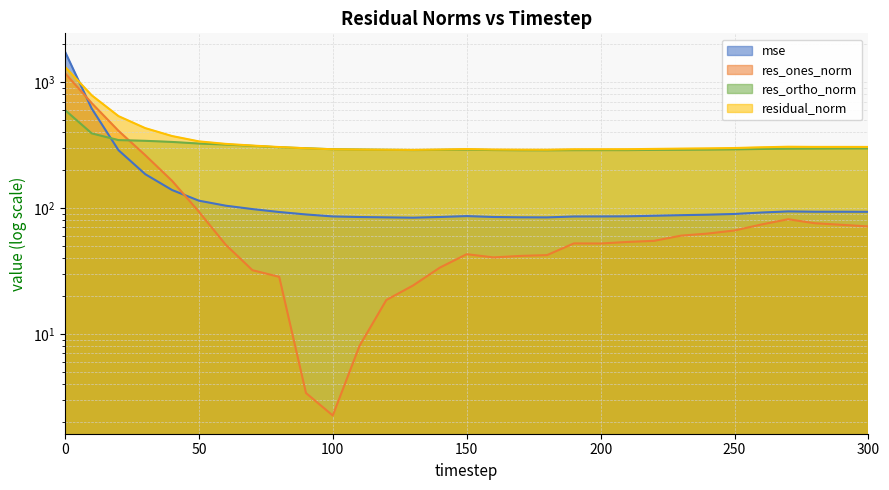

Reading left to right, what are all the values shown in this chart?

mse: 1748.7	615.8	287.4	185.3	138.7	114.2	104.2	97.9	92.8	88.7	85.6	84.7	84.1	83.6	84.7	86.1	84.7	84.2	84.1	85.5	85.6	85.8	86.7	87.6	88.4	89.5	91.9	93.8	93.3	93.3	93.1
res_ones_norm: 1178.3	680.3	409.7	262.2	164.1	93.4	51.1	32.0	28.3	3.4	2.2	8.0	18.5	24.2	33.6	42.9	40.4	41.5	42.2	52.2	52.1	53.6	54.7	60.2	62.6	66.2	73.8	81.3	75.5	73.4	71.3
res_ortho_norm: 600.2	391.2	345.8	341.4	334.4	324.8	318.7	311.2	303.3	297.8	292.5	290.9	289.4	288.2	289.1	290.3	288.2	287.2	286.9	287.7	287.8	287.9	289.3	289.7	290.6	291.8	294.1	295.3	295.9	296.4	296.7
residual_norm: 1322.4	784.7	536.1	430.5	372.5	337.9	322.8	312.9	304.6	297.9	292.5	291.0	290.0	289.2	291.1	293.5	291.1	290.2	290.0	292.4	292.5	292.8	294.4	295.9	297.3	299.2	303.2	306.3	305.4	305.4	305.2